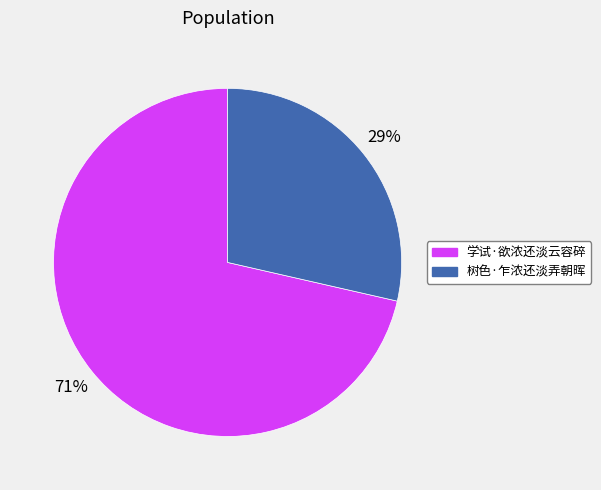

How many segments does this pie chart have?

2